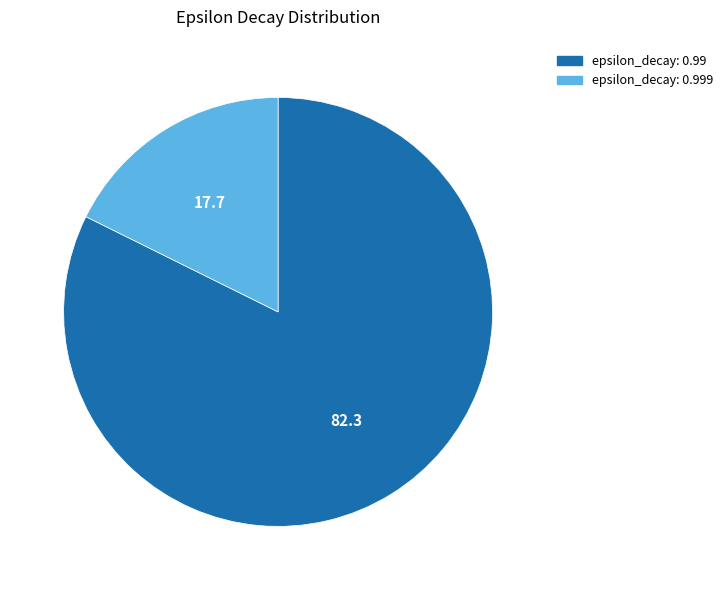

Does any single category account for the majority?

Yes